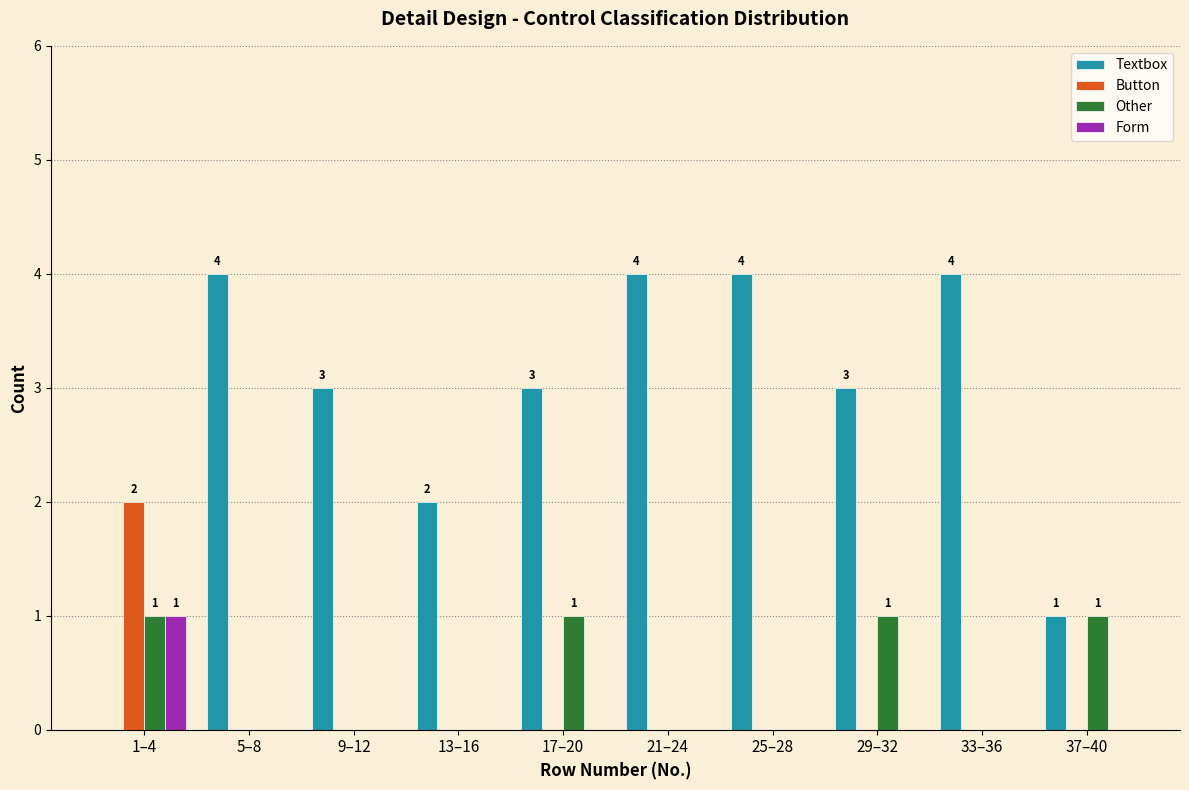

True or false: Button has a value of 3 at 1–4.

False